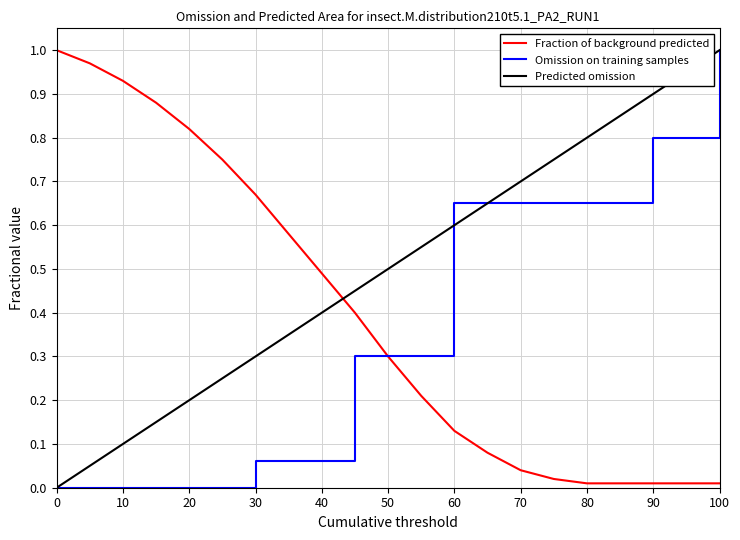

Which series has the largest total across all categories?

Predicted omission